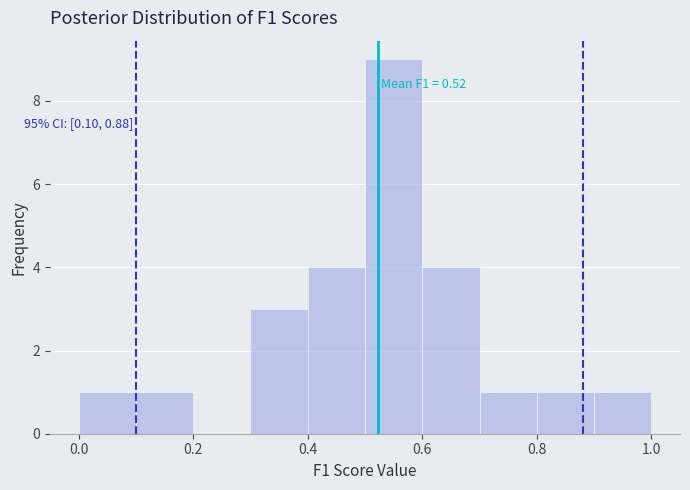

Over which range of the x-axis is the bar tallest?

0.5 to 0.6